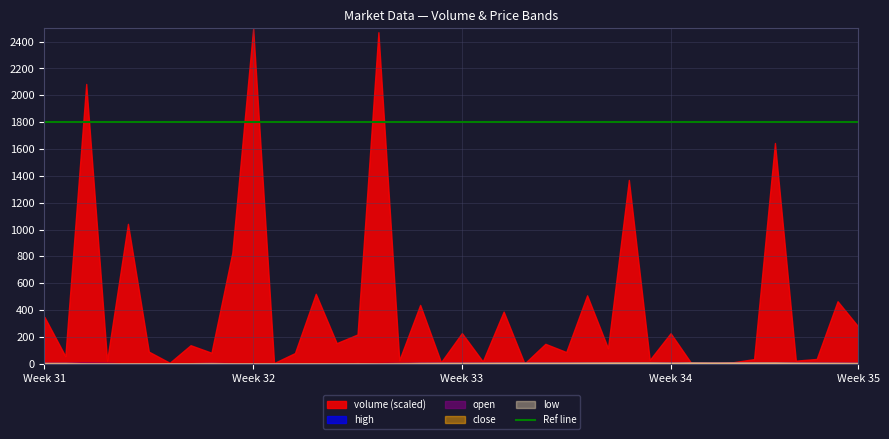

Which series has the largest total across all categories?

volume (scaled)